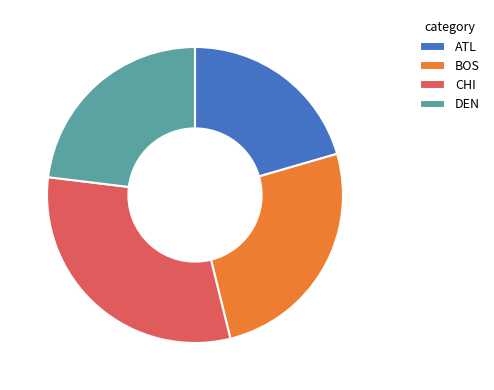

Rank the categories by value from highest to lowest.

CHI, BOS, DEN, ATL